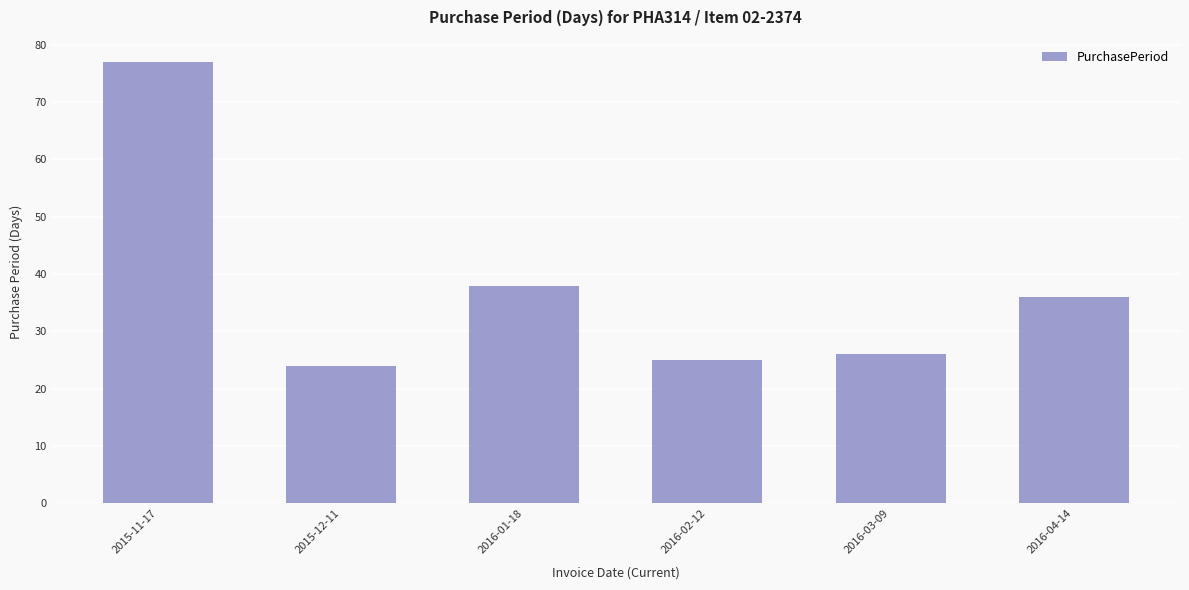

What is the sum of the values at 2016-04-14 and 2016-01-18?

74